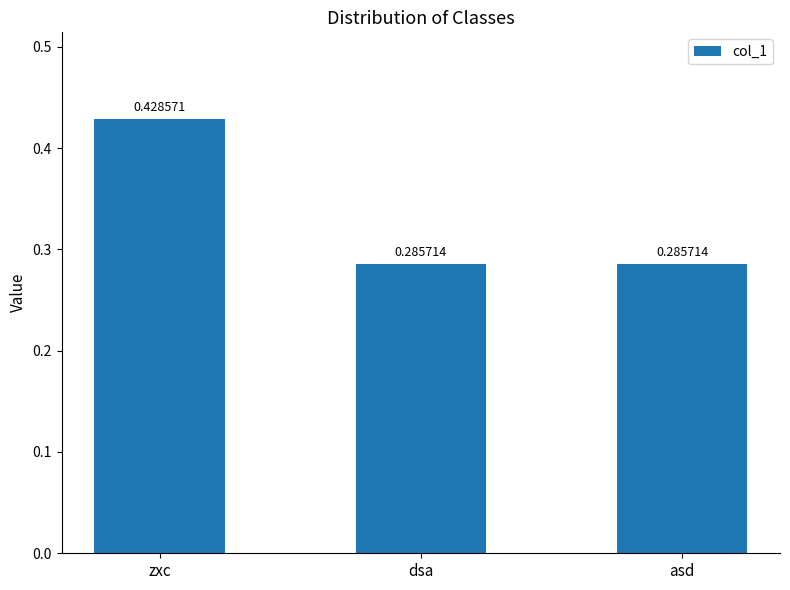

What is the sum of the values at dsa and asd?

0.6